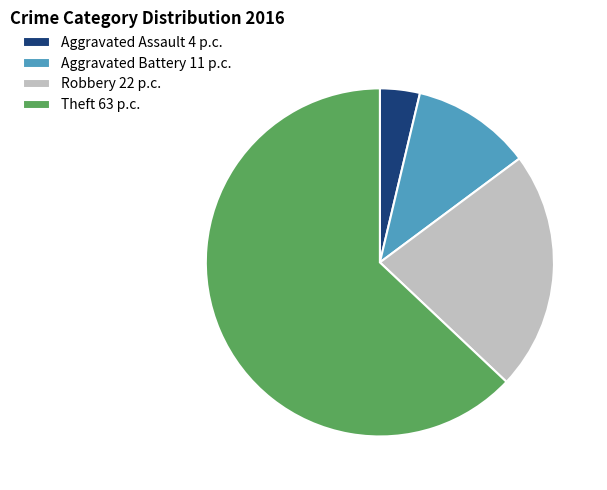

Combined, do Aggravated Battery 11 p.c. and Theft 63 p.c. account for over 50%?

Yes